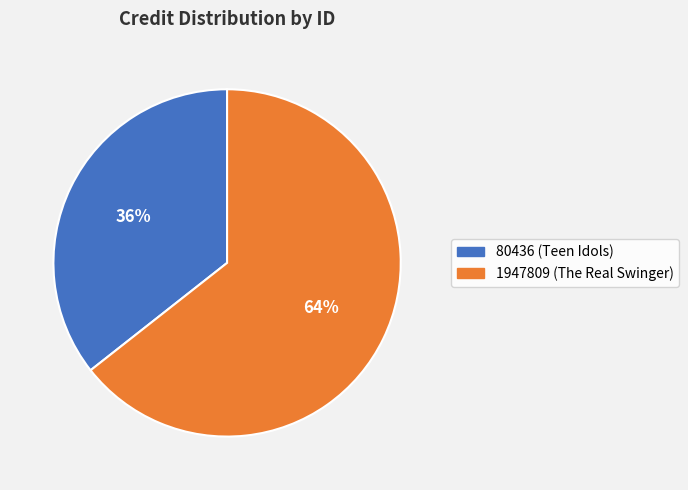

To the nearest percent, what is the average slice percentage?

50%